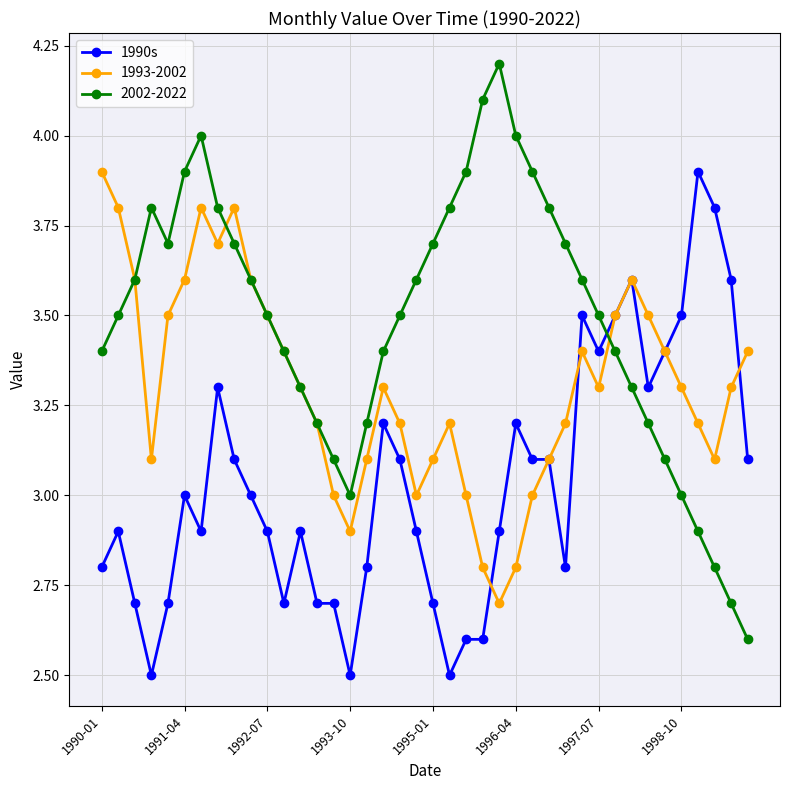

Rank the series by their average value, from highest to lowest.

2002-2022, 1993-2002, 1990s